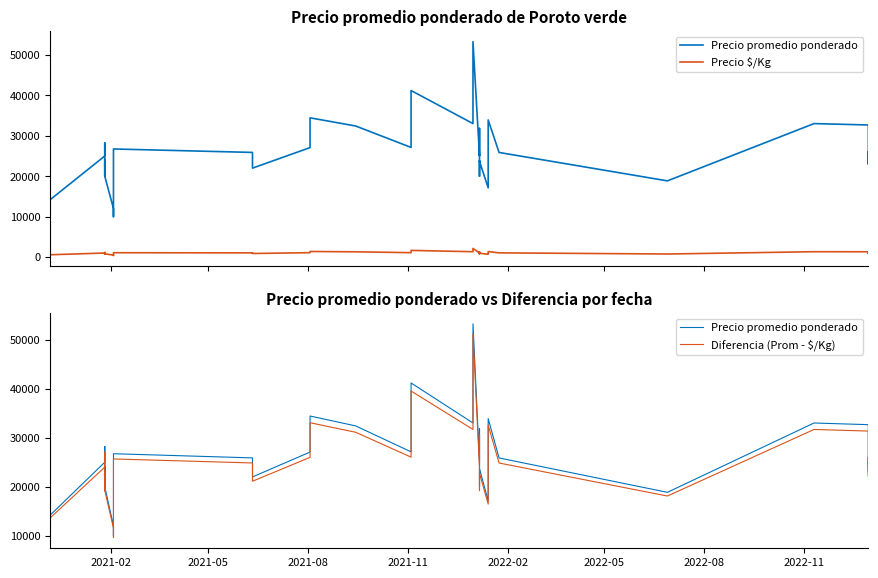

What is the greatest value displayed?

53286